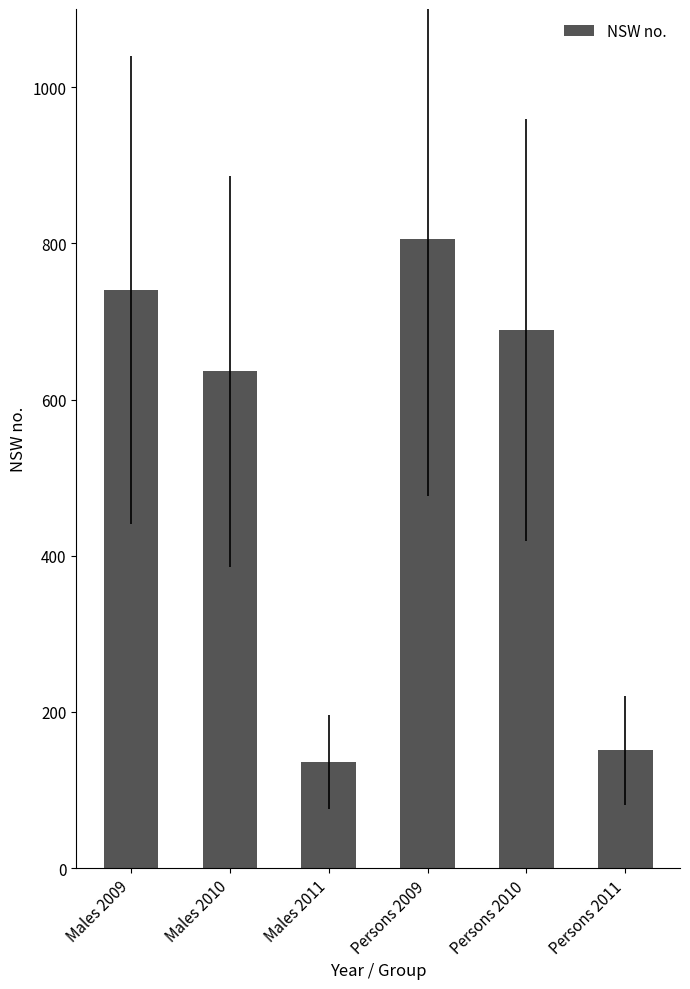

What value does the data have at Males 2009?

740